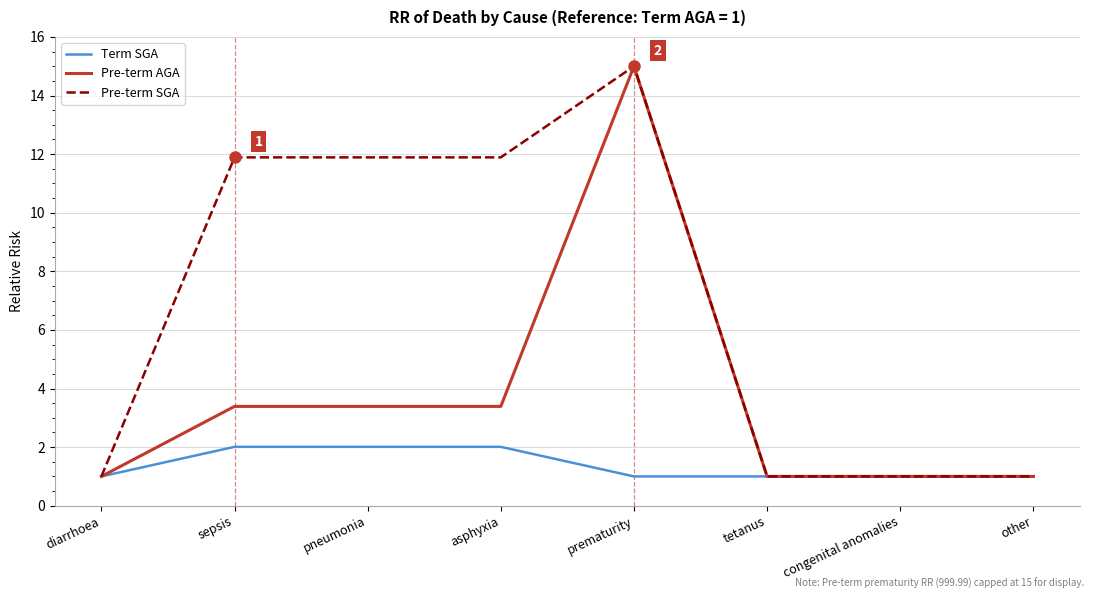

Reading left to right, what are all the values shown in this chart?

Term SGA: diarrhoea=1.0	sepsis=2.0	pneumonia=2.0	asphyxia=2.0	prematurity=1.0	tetanus=1.0	congenital anomalies=1.0	other=1.0
Pre-term AGA: diarrhoea=1.0	sepsis=3.4	pneumonia=3.4	asphyxia=3.4	prematurity=15.0	tetanus=1.0	congenital anomalies=1.0	other=1.0
Pre-term SGA: diarrhoea=1.0	sepsis=11.9	pneumonia=11.9	asphyxia=11.9	prematurity=15.0	tetanus=1.0	congenital anomalies=1.0	other=1.0